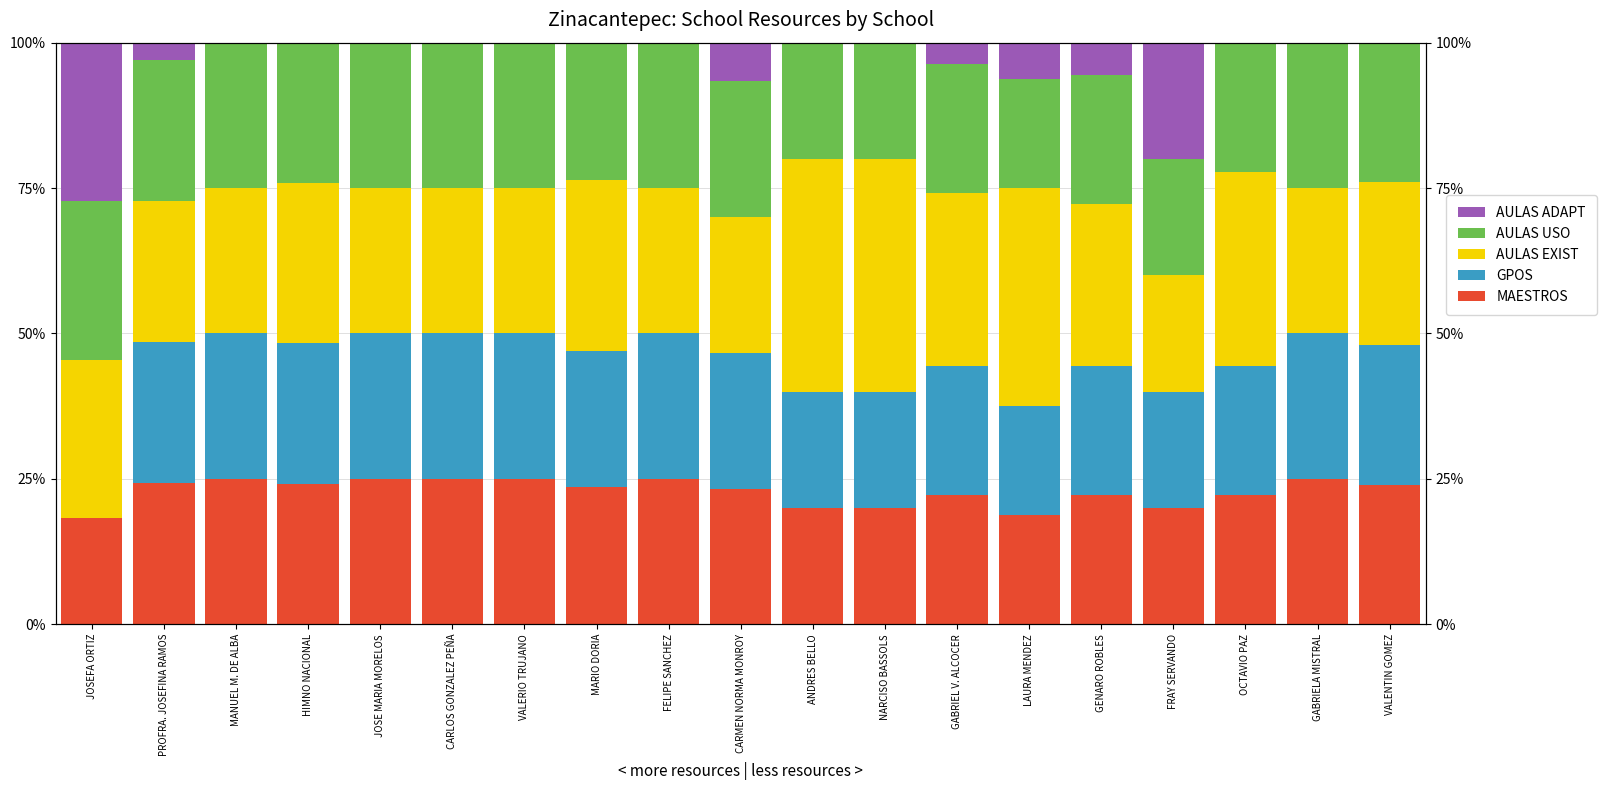

Between JOSE MARIA MORELOS and FRAY SERVANDO, which series saw the biggest shift?

AULAS ADAPT